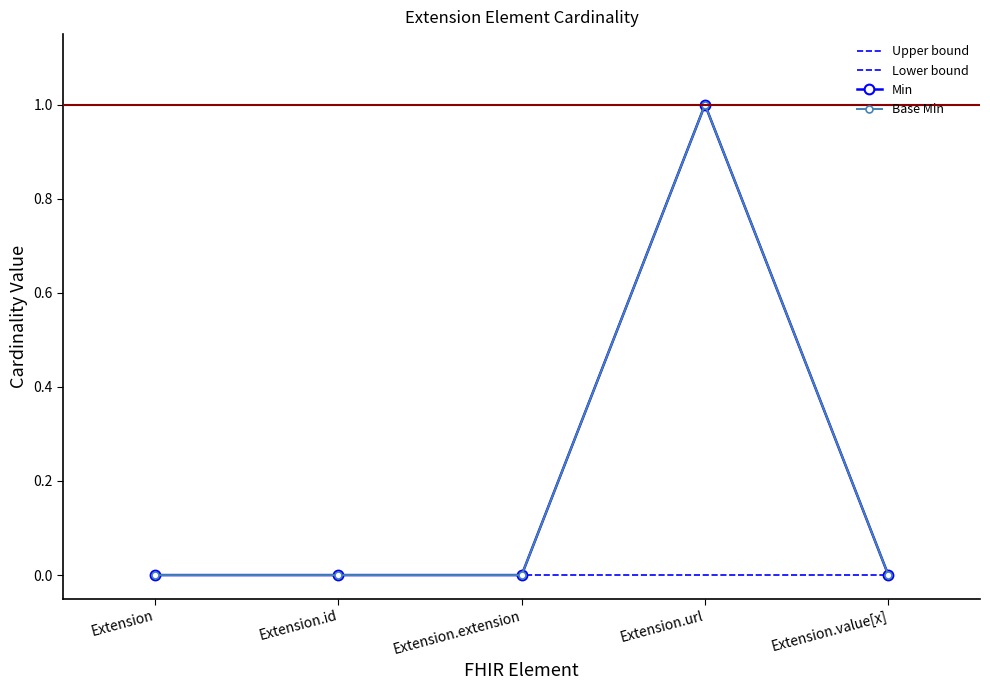

True or false: Lower bound and Min intersect in this chart.

False